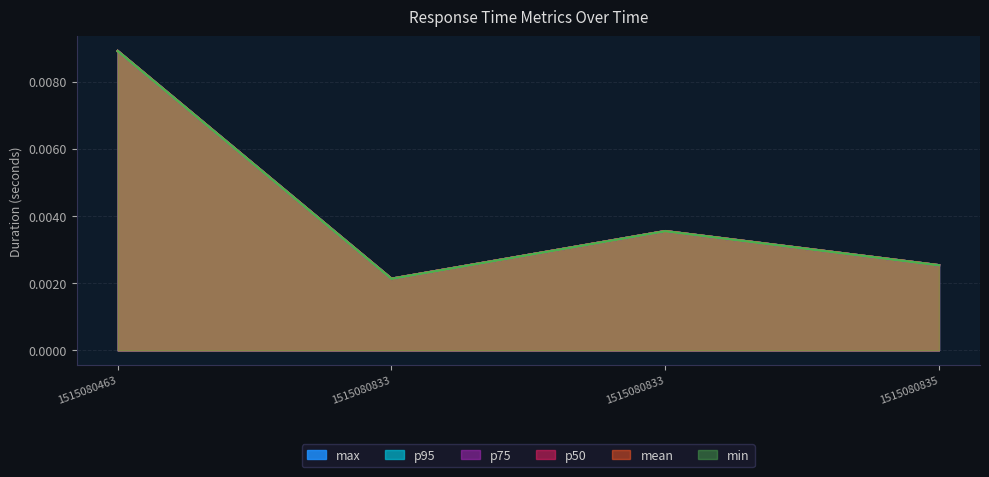

Is the value of p50 at 1515080833 greater than the value of mean at 1515080835?

No